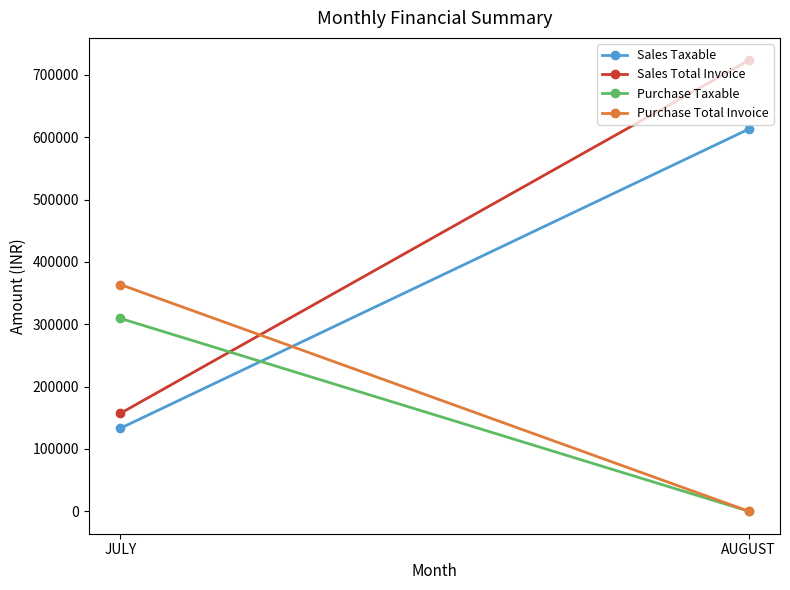

Which series has the widest spread of values?

Sales Total Invoice